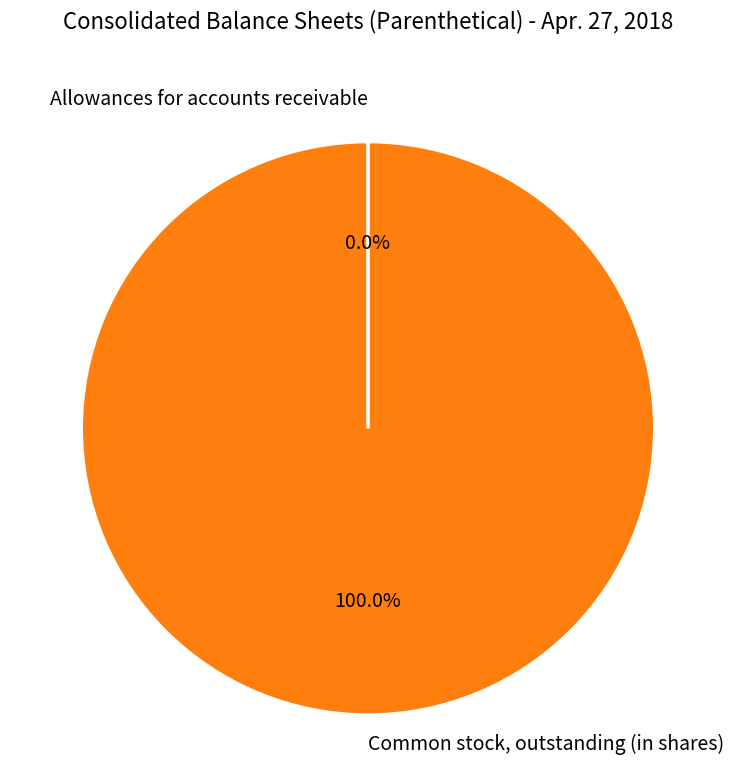

Is there any slice that represents more than half of the pie?

Yes